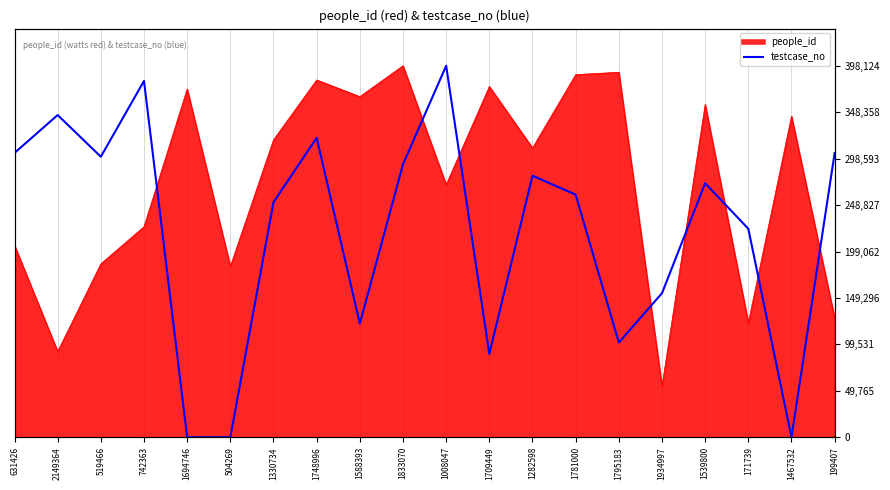

What is the label of the 8th point from the left?

1748996